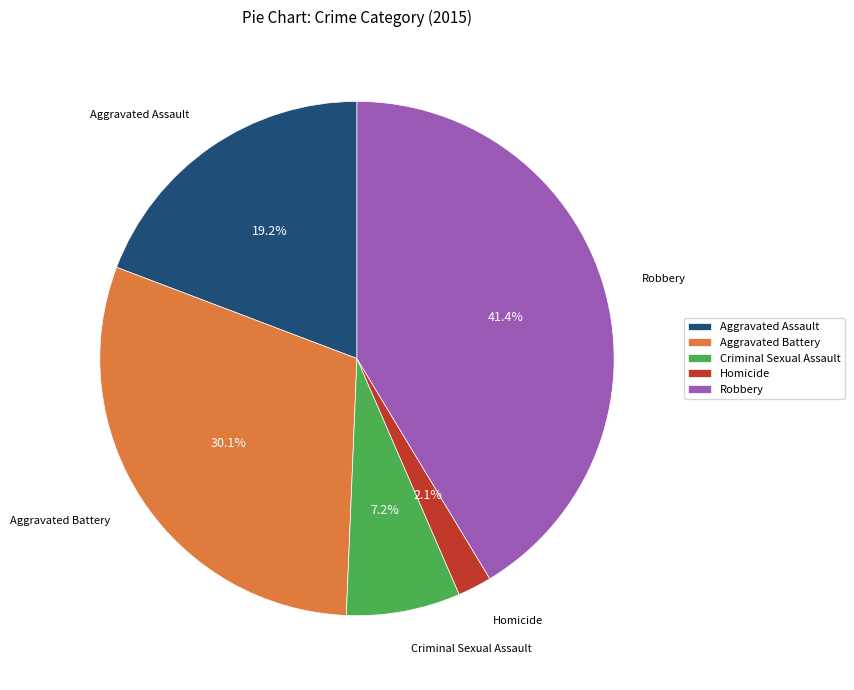

What percentage is the Criminal Sexual Assault slice, to the nearest percent?

7%